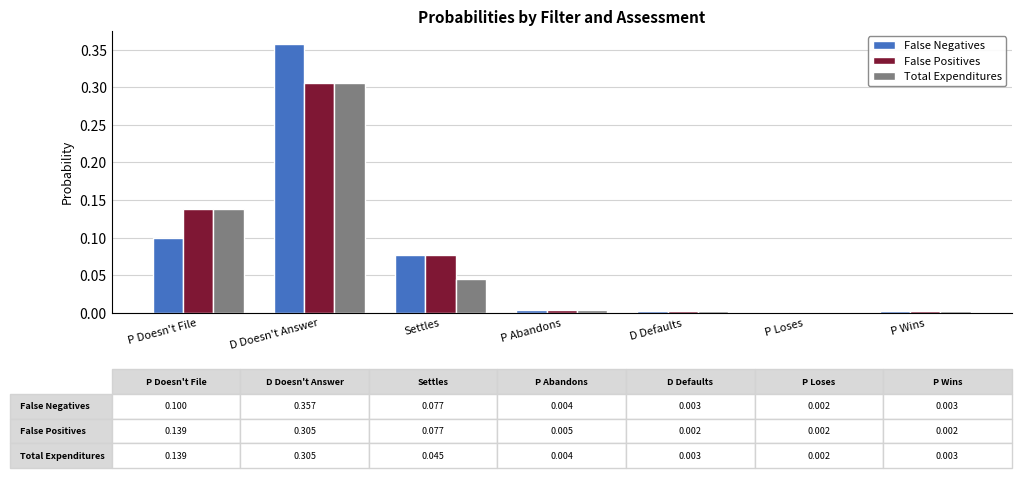

At which category is the sum across all series the highest?

D Doesn't Answer